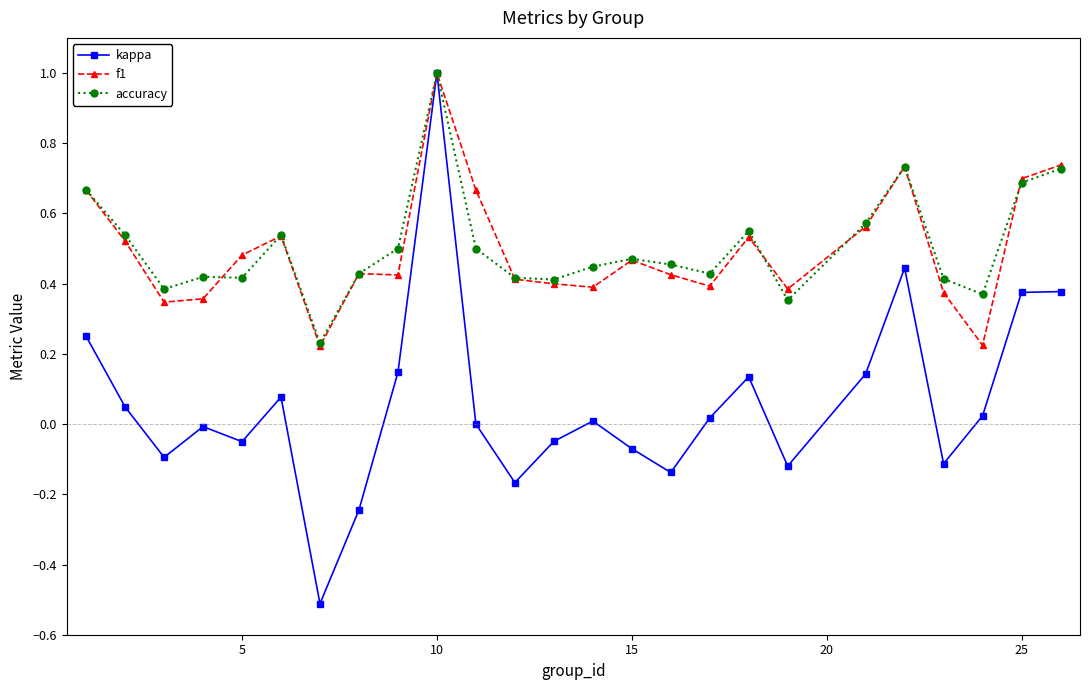

True or false: accuracy has more than 1 points higher than both neighbors.

True